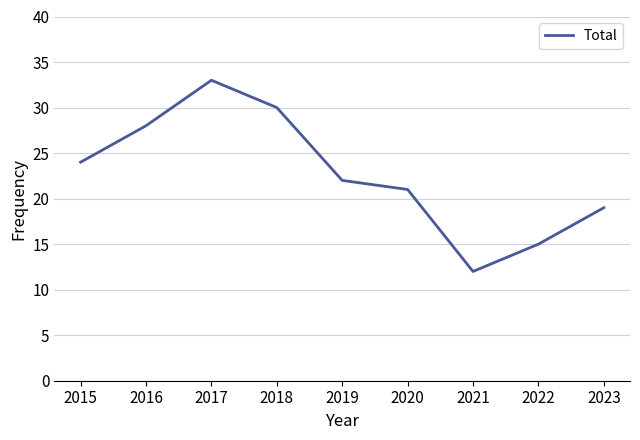

Reading right to left, extract all data points from this chart.

2023=19	2022=15	2021=12	2020=21	2019=22	2018=30	2017=33	2016=28	2015=24